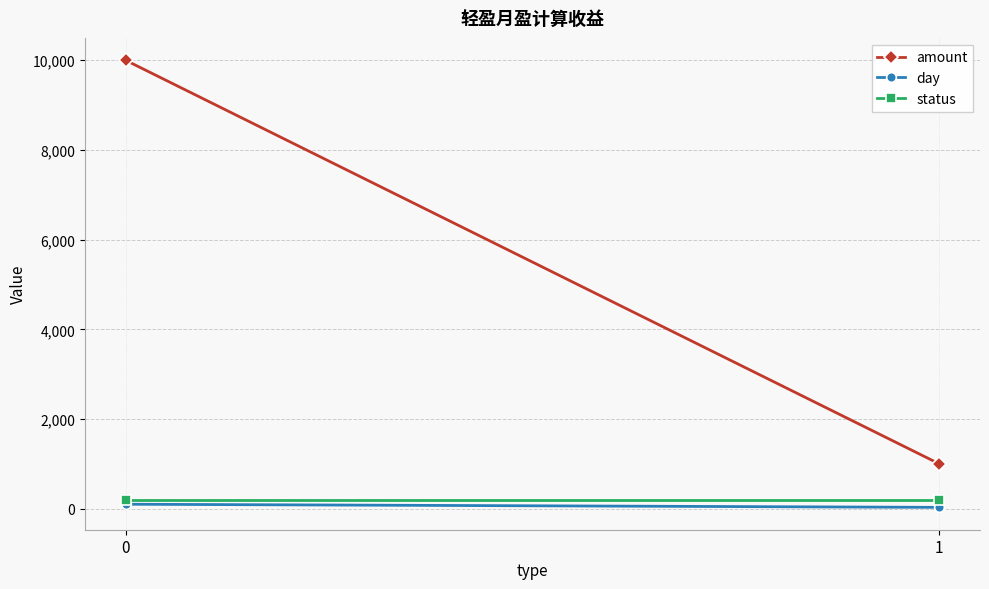

Count the day values in the range 30 to 100.

2